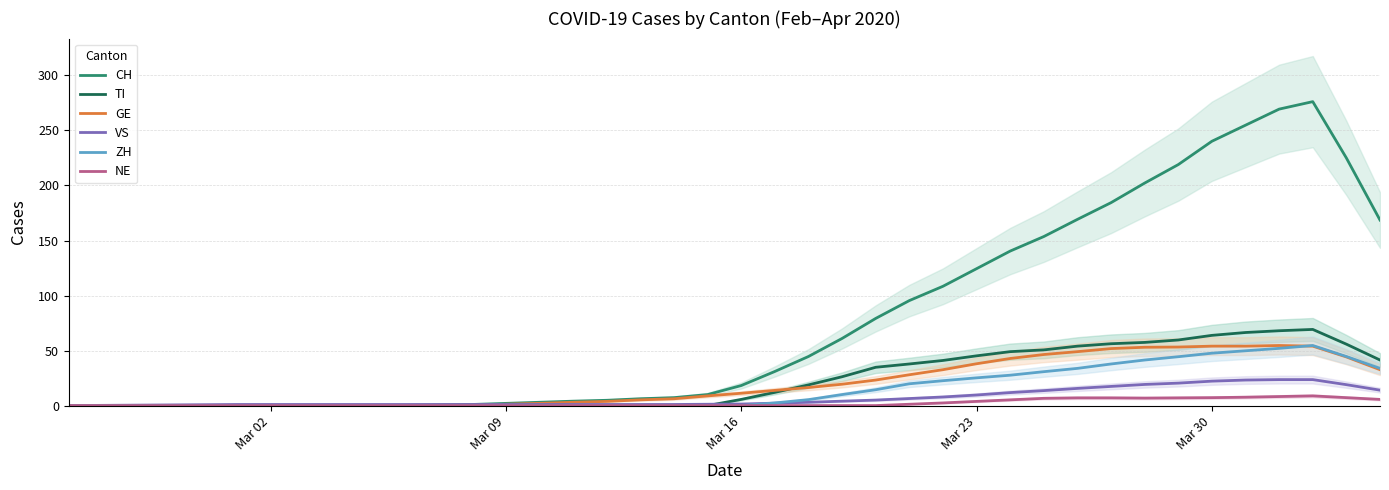

In TI, how many points are higher than both neighbors (excluding endpoints)?

1